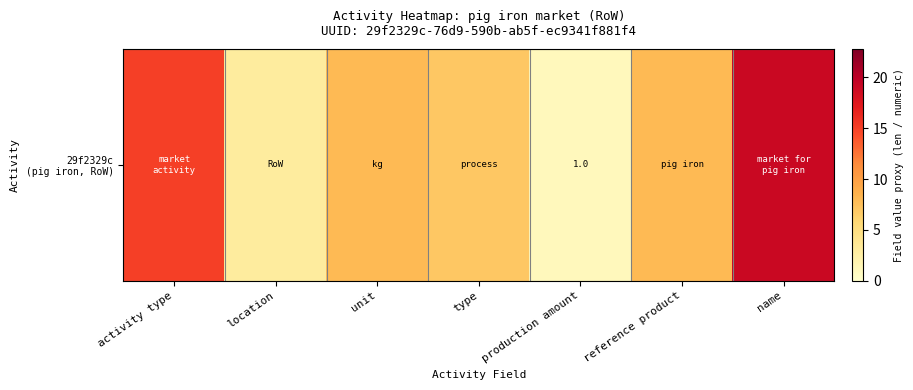

At which label does the data first exceed 8?

activity type